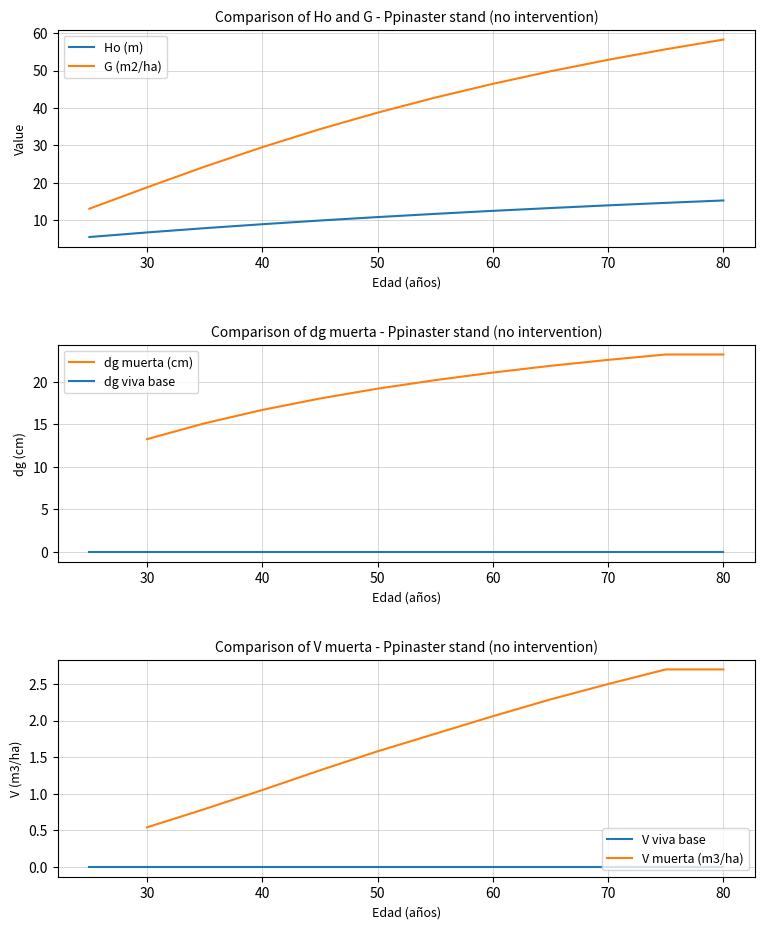

Which category has the highest value in the G (m2/ha) series?

80